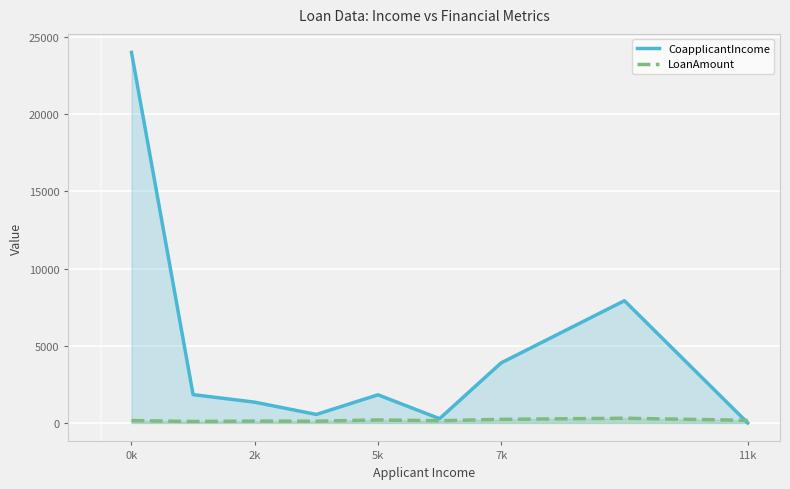

List the series in order of their peak value, lowest first.

LoanAmount, CoapplicantIncome